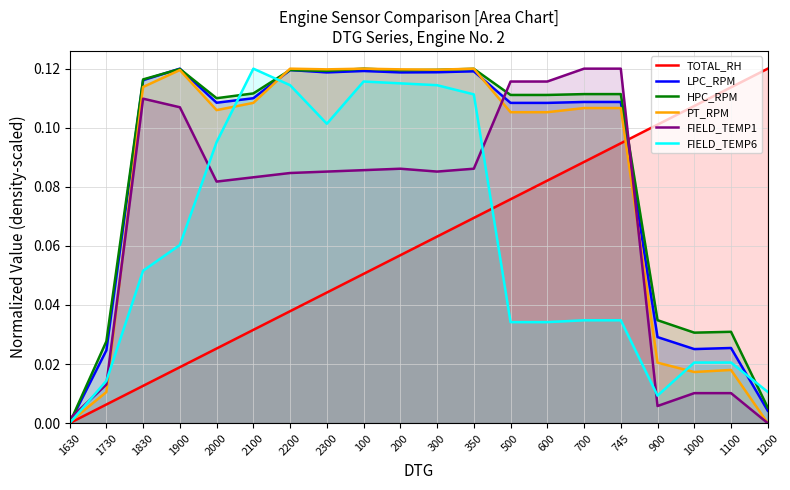

In FIELD_TEMP6, how many points are lower than both neighbors (excluding endpoints)?

2